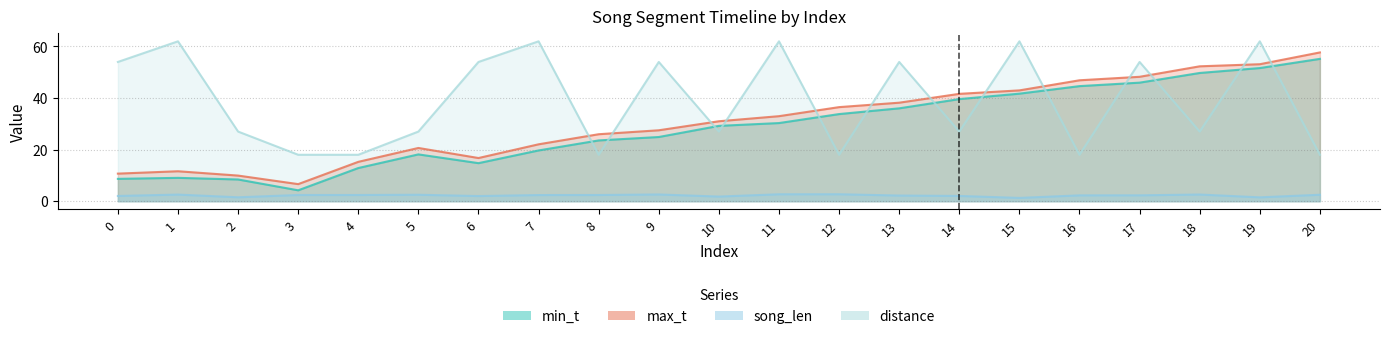

At which category does the chart reach its peak across all series?

1